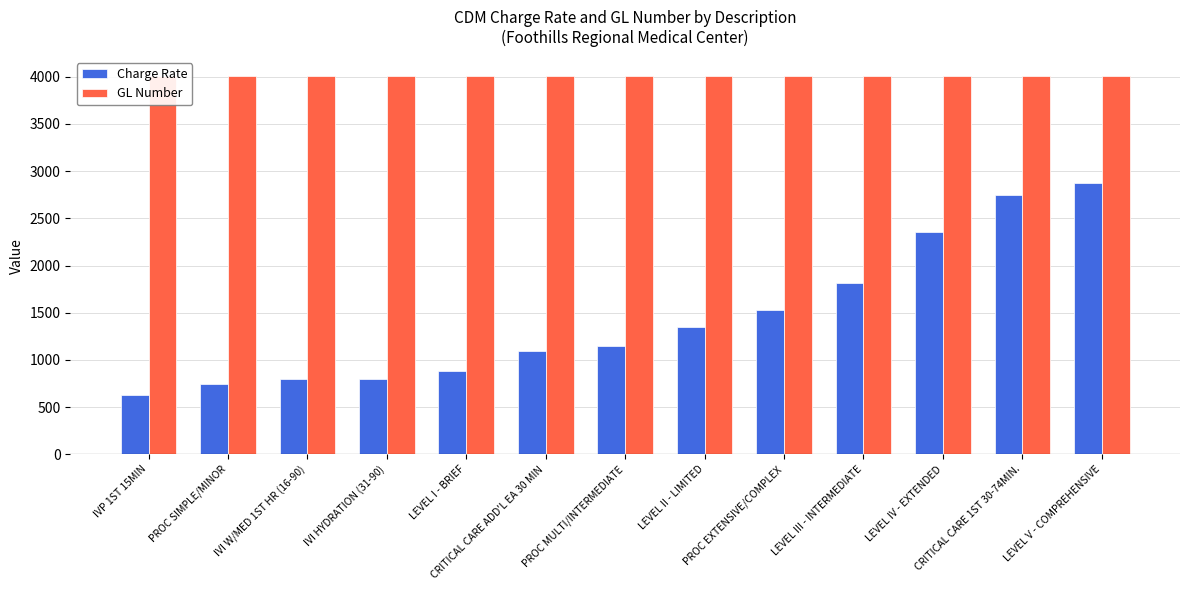

What is the sum of all Charge Rate values?

18777